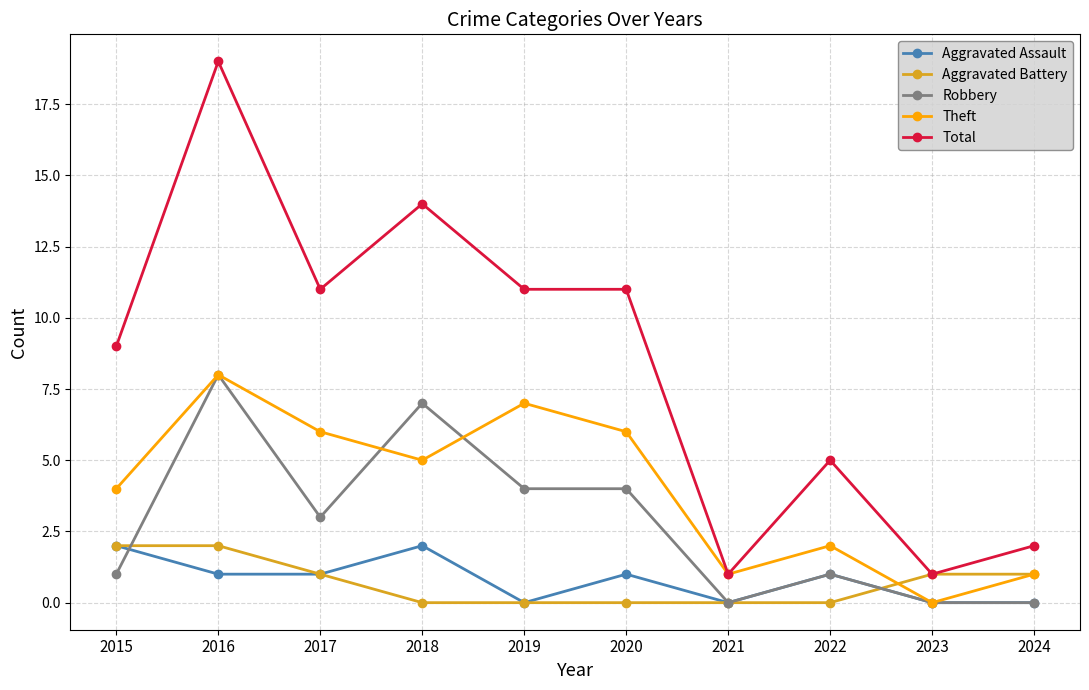

What is the sum of the Theft values at 2020 and 2019?

13